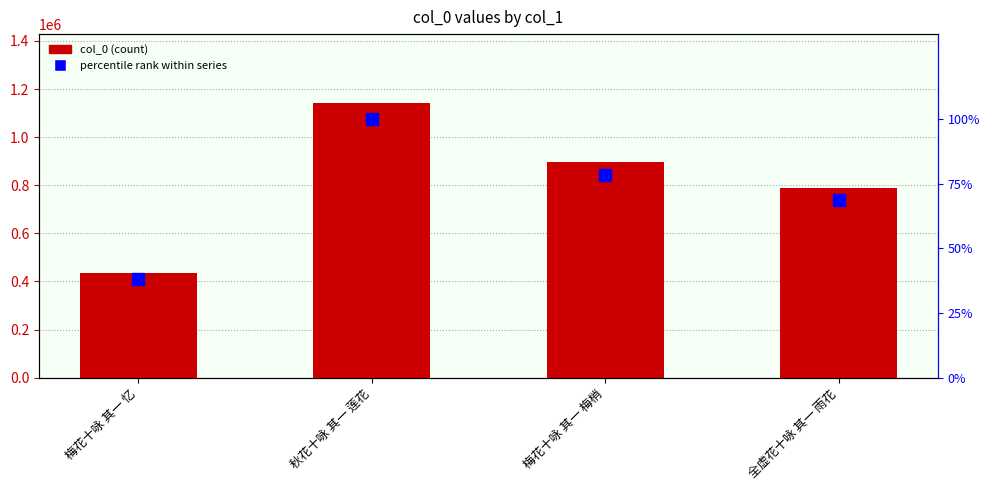

Rank the series by their average value, from highest to lowest.

col_0, percentile rank within series